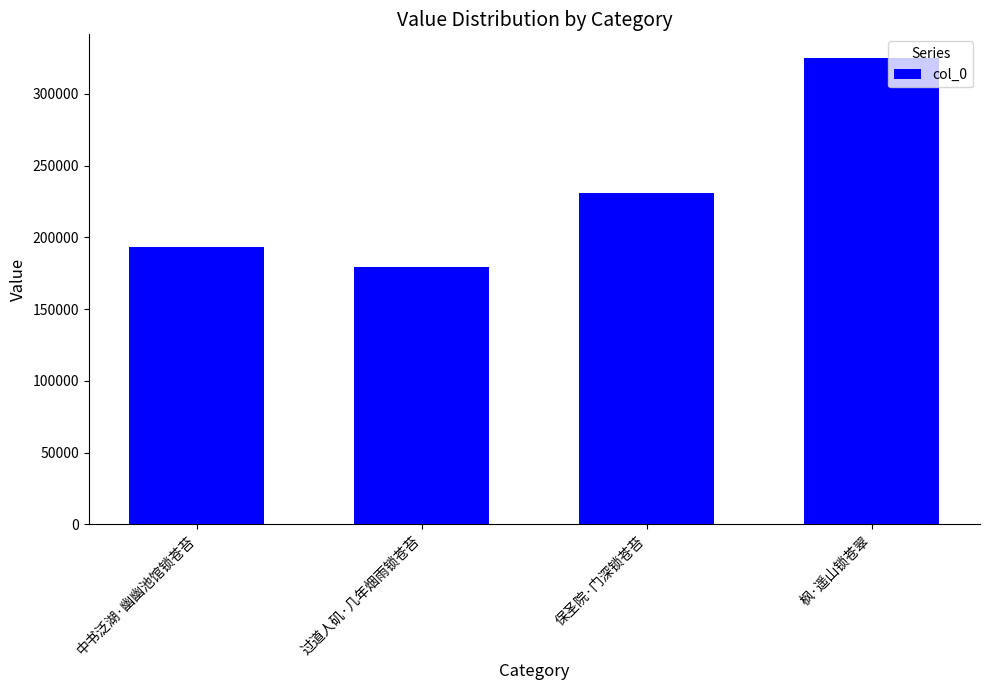

How many data points are less than 231080?

2